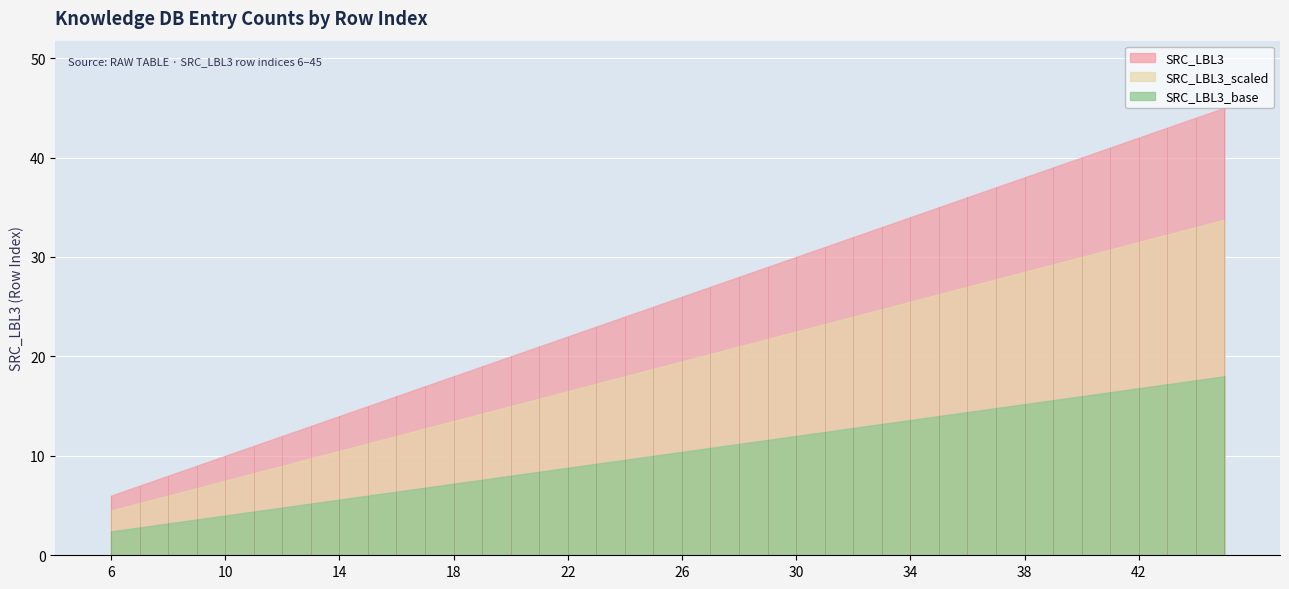

The SRC_LBL3_base series shows 15.2 at 38. True or false?

True